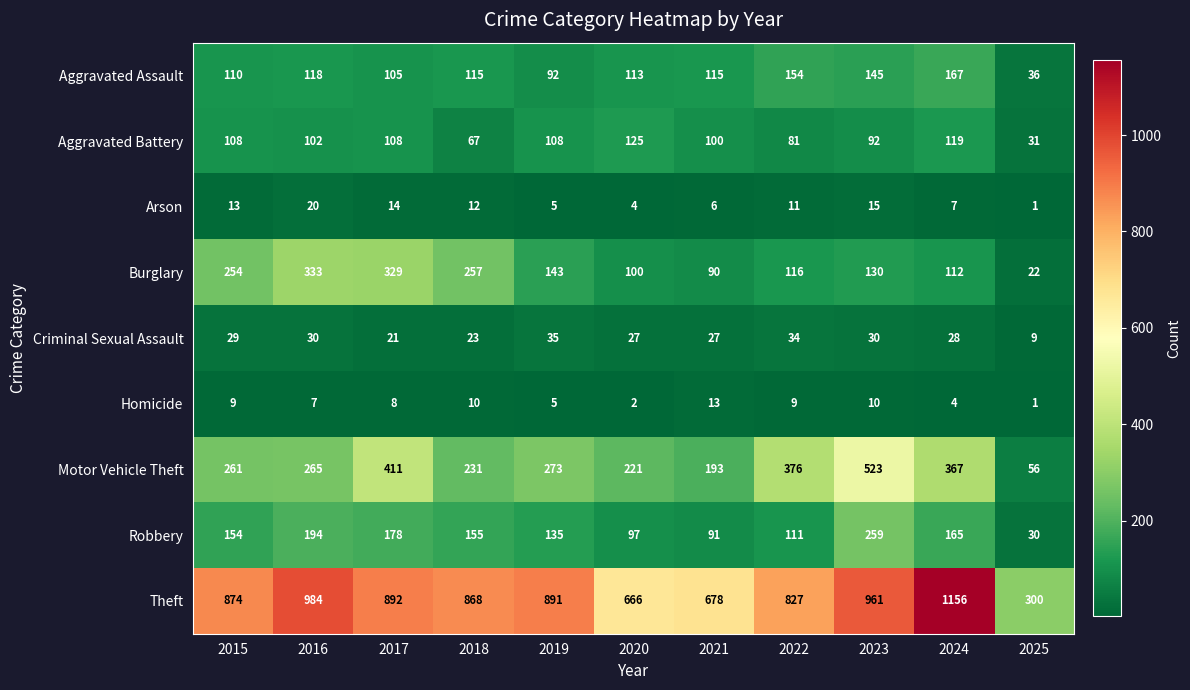

What is the sum of all Burglary values?

1886